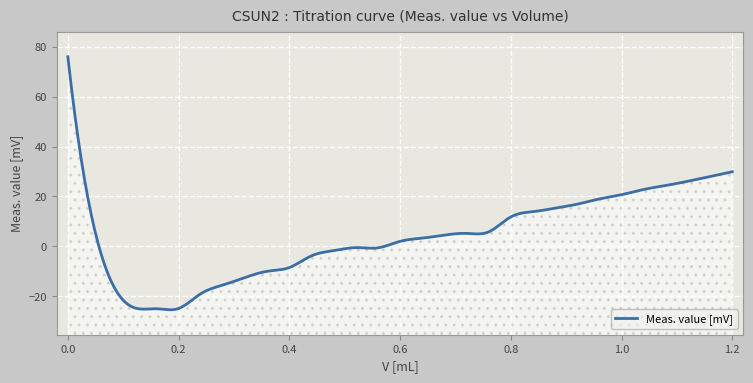

True or false: the data shows 32.7 at 1.0.

False